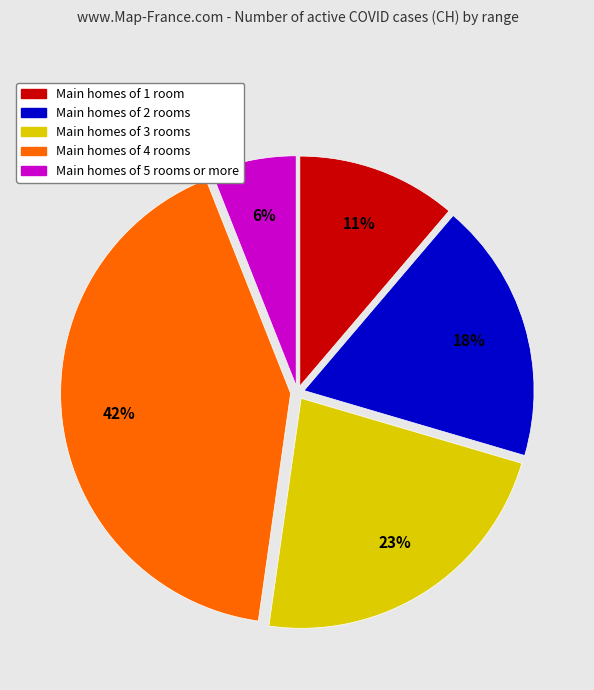

To the nearest percent, what is the average slice percentage?

20%